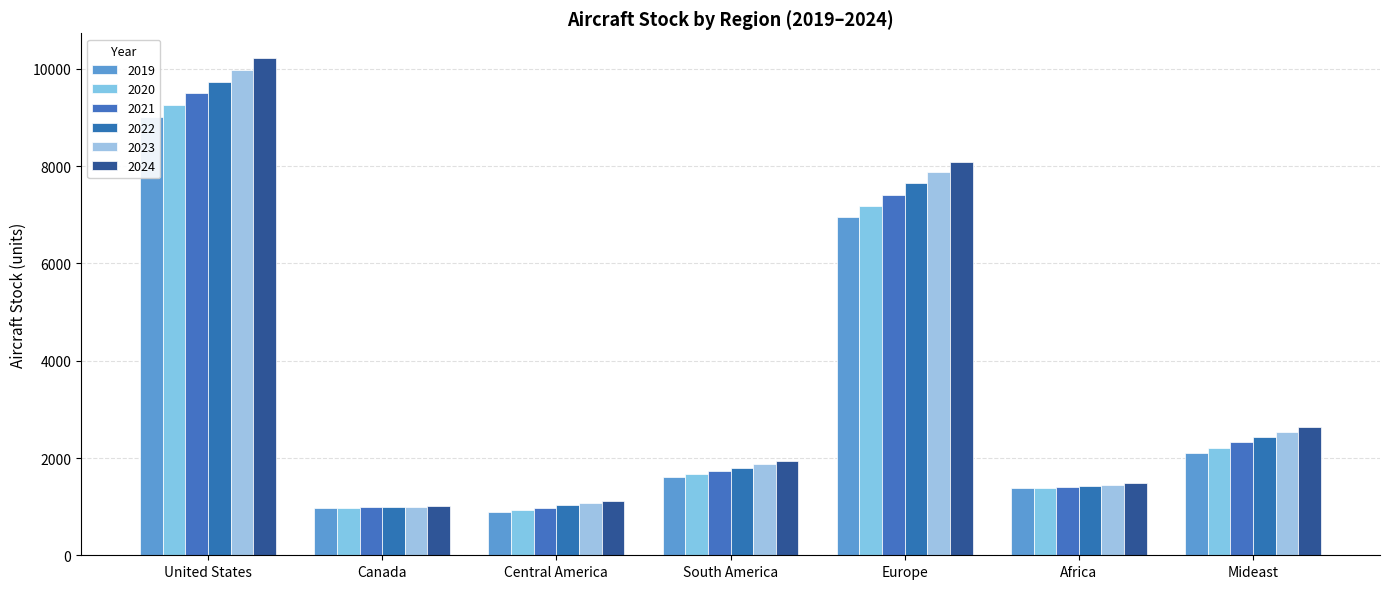

Count the number of categories in the chart.

7